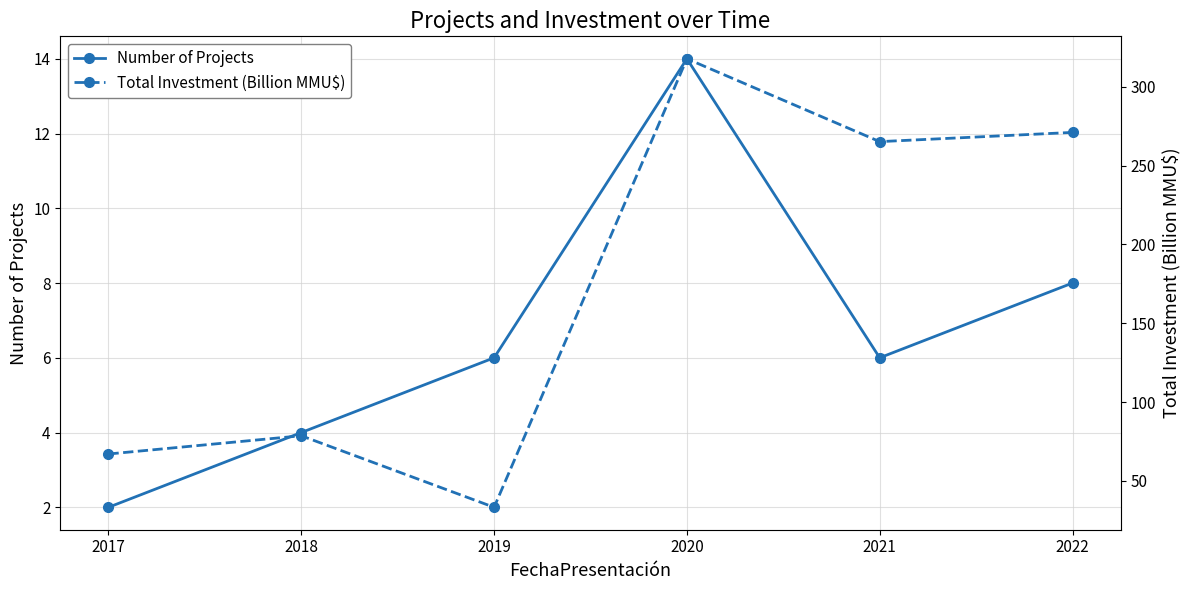

What is the sum of the Number of Projects values at 2018 and 2021?

10